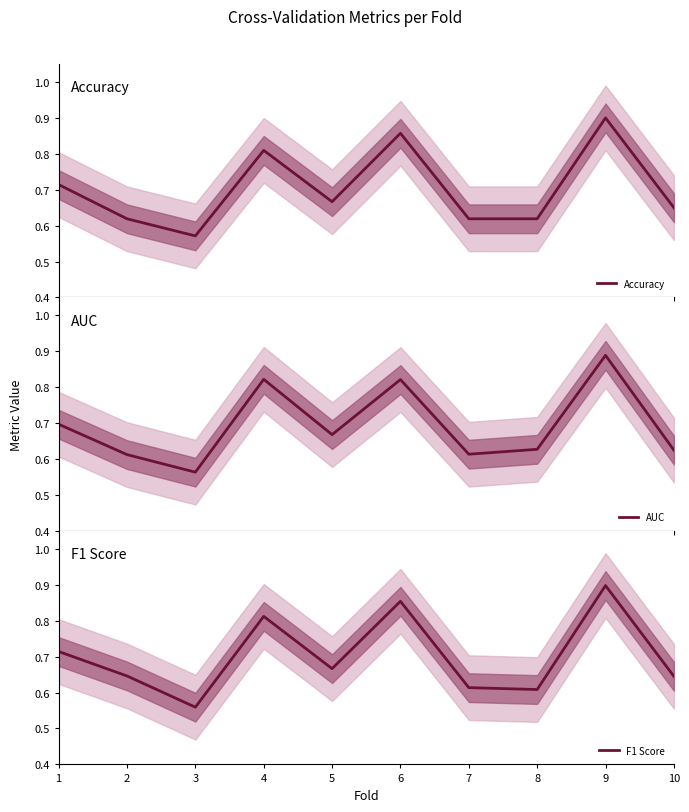

At 3, list the series in order from largest to smallest.

Accuracy, AUC, F1 Score